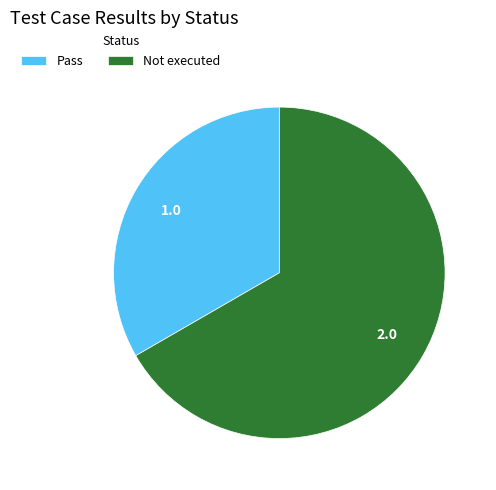

Do Not executed and Pass together represent more than half of the pie?

Yes